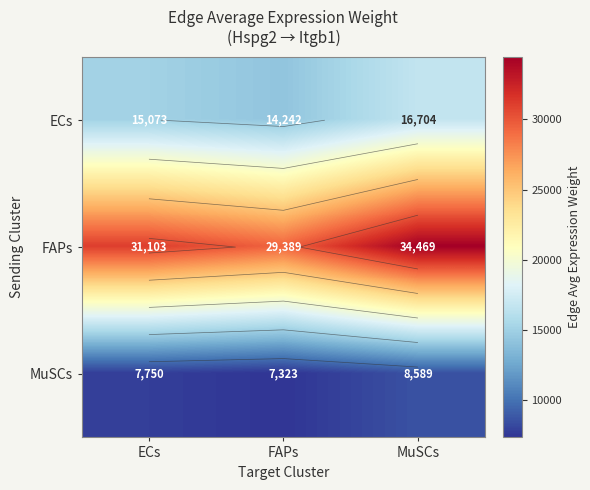

Where does the MuSCs series first go above 7749?

ECs